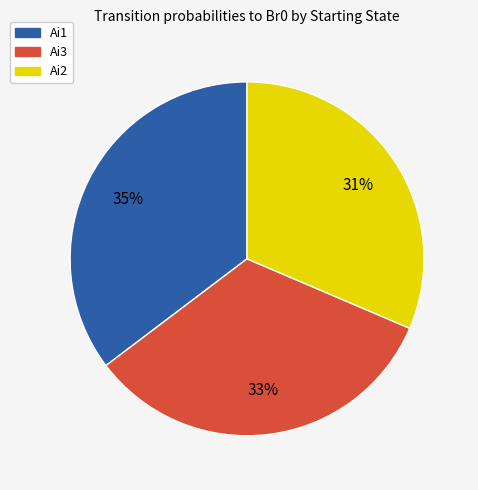

Is there any slice that represents more than half of the pie?

No